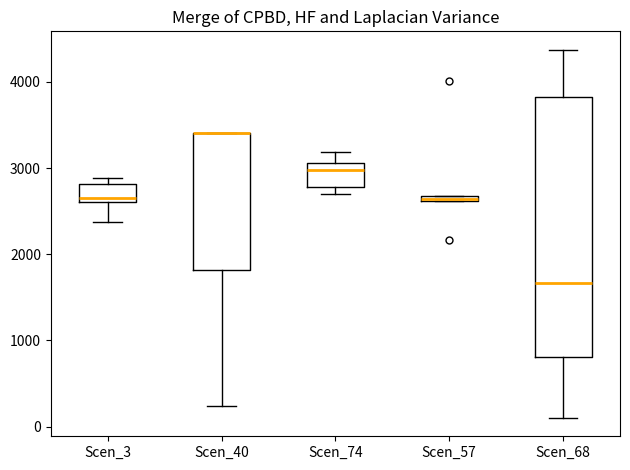

Where does the lower whisker of the box for Scen_68 end on the y-axis? The values are not printed on the chart, so give them approximately, as read against the axis.

100